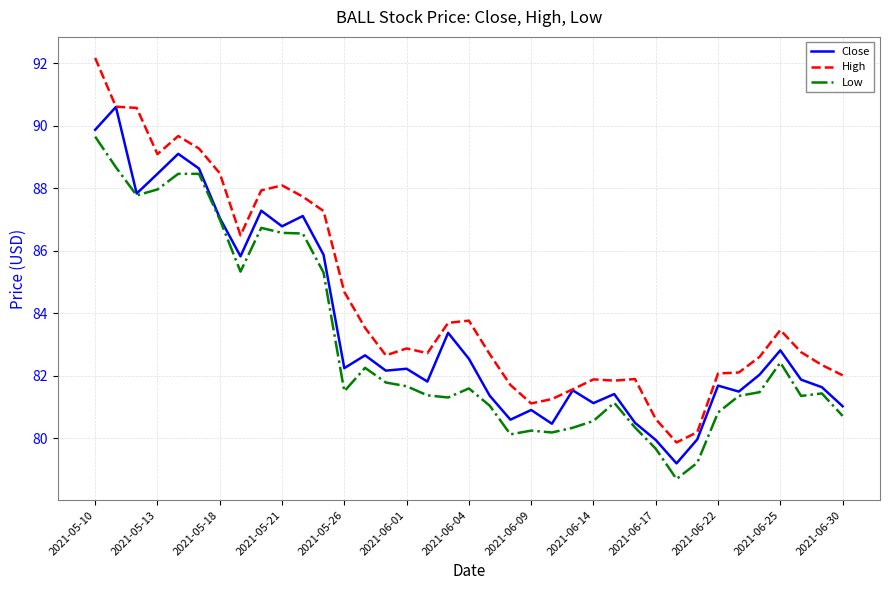

How many distinct data groups are displayed?

3